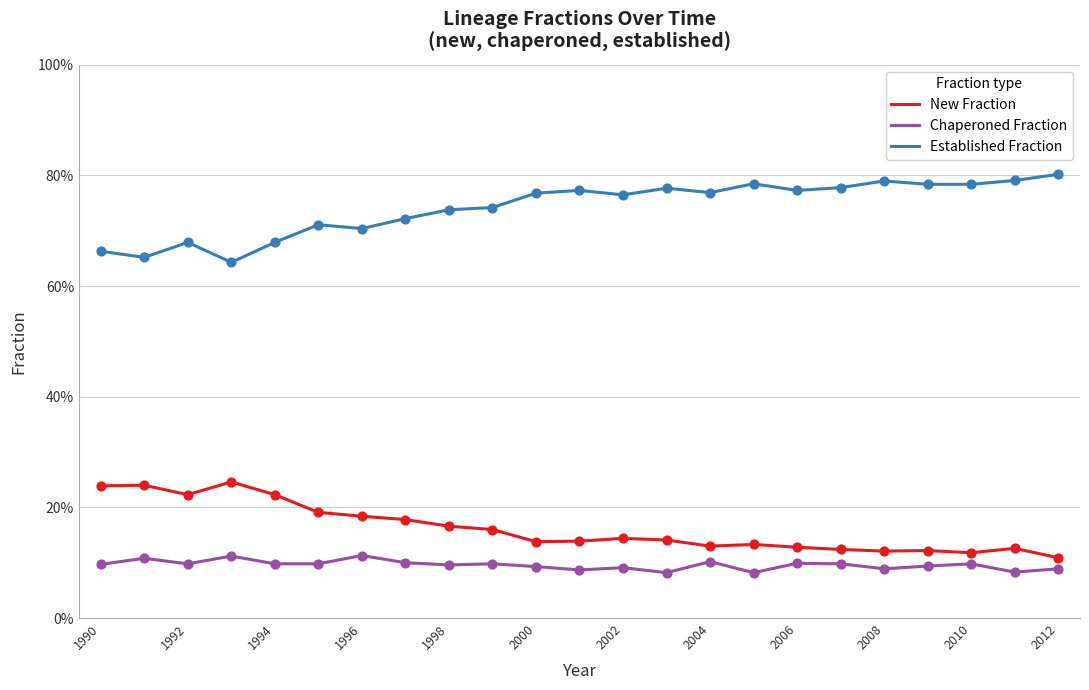

What are all the series names shown in the legend?

New Fraction, Chaperoned Fraction, Established Fraction